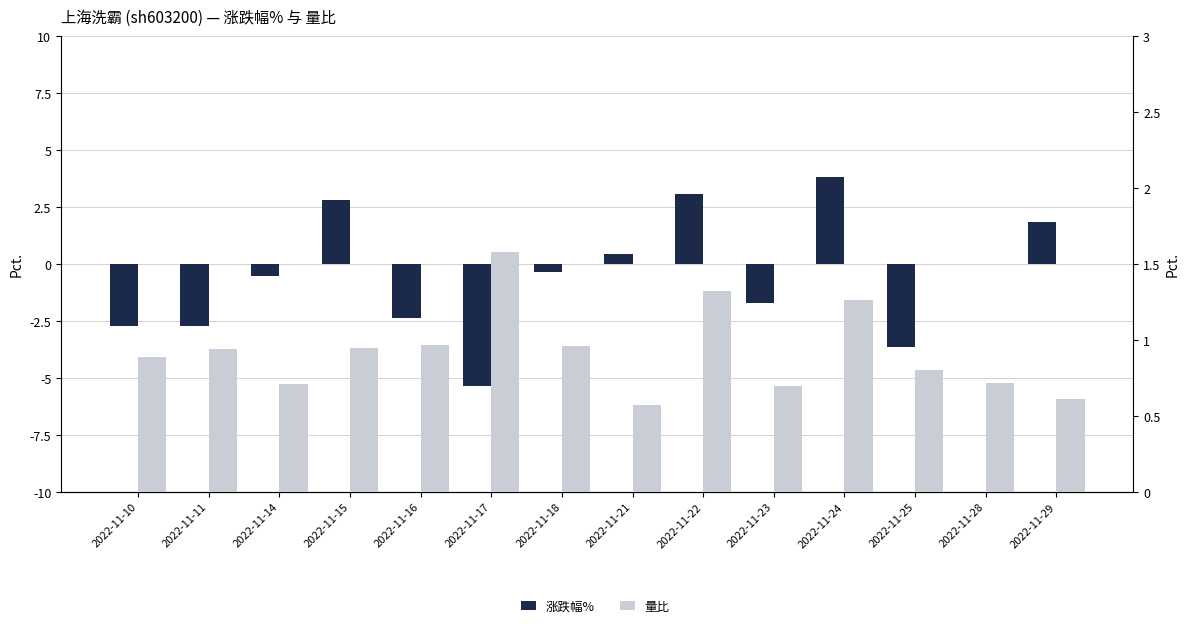

Reading left to right, list all the values displayed in this chart.

涨跌幅%: 2022-11-10=-2.7	2022-11-11=-2.7	2022-11-14=-0.5	2022-11-15=2.8	2022-11-16=-2.4	2022-11-17=-5.4	2022-11-18=-0.3	2022-11-21=0.5	2022-11-22=3.1	2022-11-23=-1.7	2022-11-24=3.8	2022-11-25=-3.7	2022-11-28=0.0	2022-11-29=1.8
量比: 2022-11-10=0.9	2022-11-11=0.9	2022-11-14=0.7	2022-11-15=0.9	2022-11-16=1.0	2022-11-17=1.6	2022-11-18=1.0	2022-11-21=0.6	2022-11-22=1.3	2022-11-23=0.7	2022-11-24=1.3	2022-11-25=0.8	2022-11-28=0.7	2022-11-29=0.6